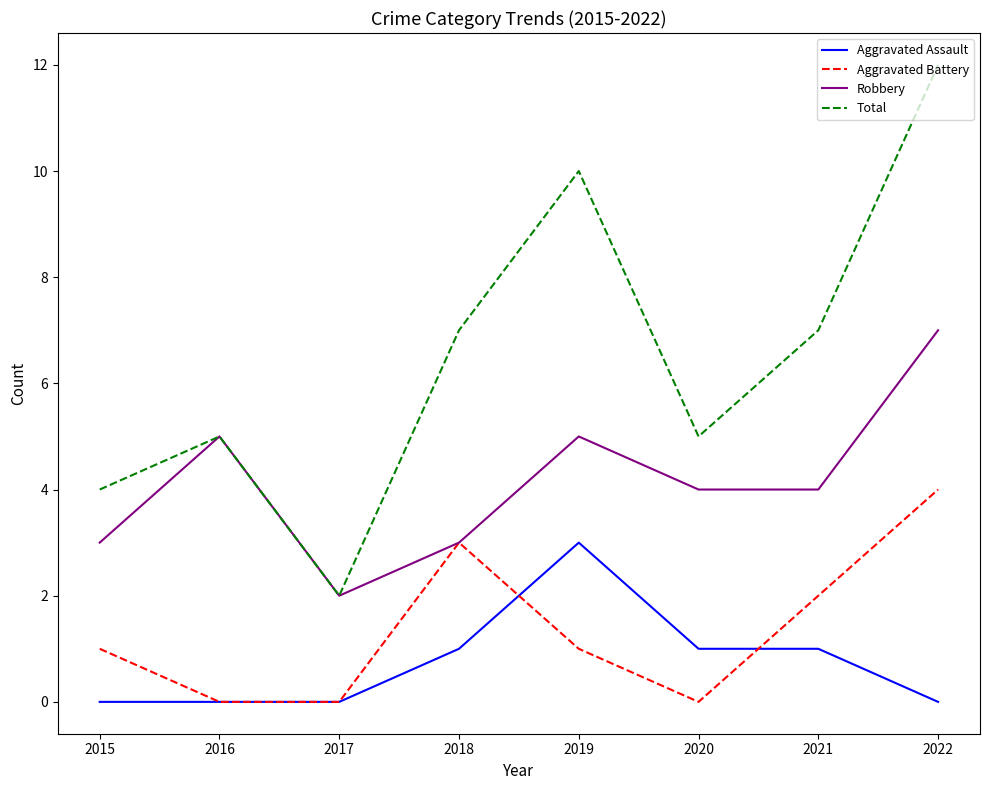

What is the difference between the highest and lowest values at 2016?

5